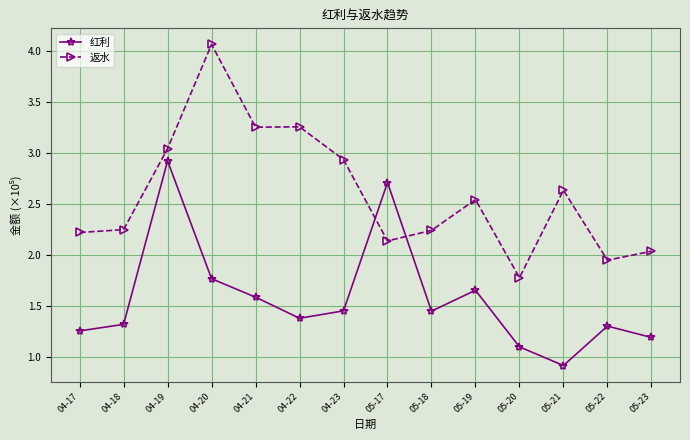

What is the difference between the 返水 values at 05-19 and 05-20?

0.8